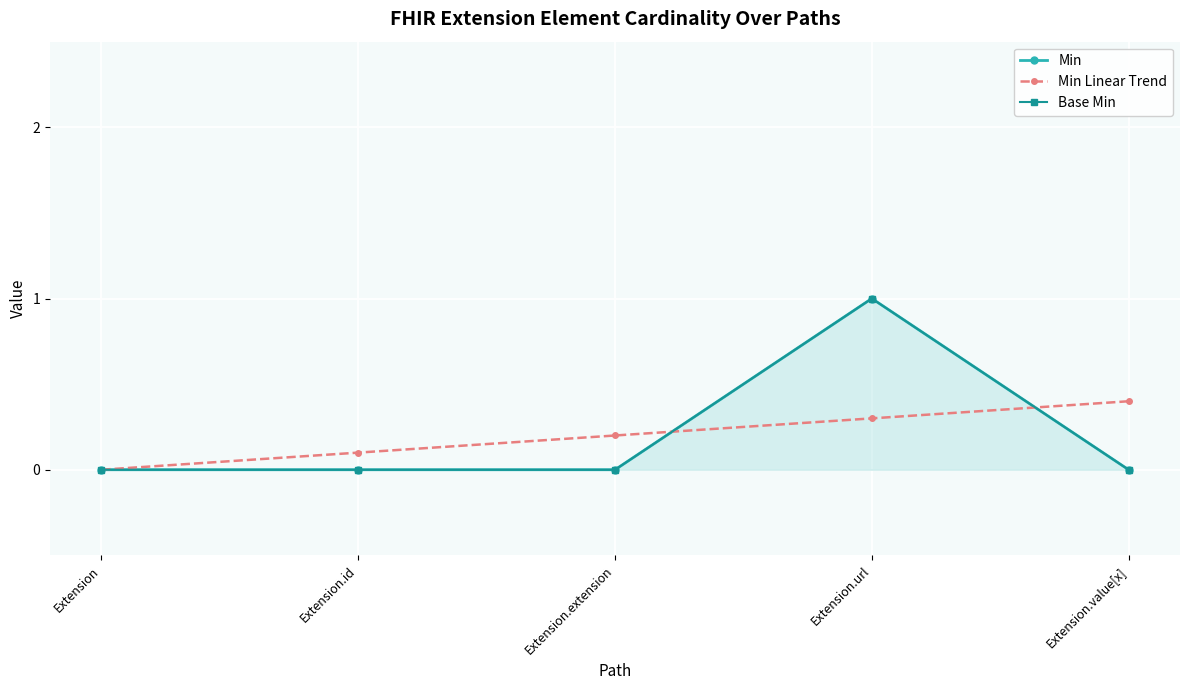

Rank the categories by Min value from lowest to highest.

Extension, Extension.id, Extension.extension, Extension.value[x], Extension.url